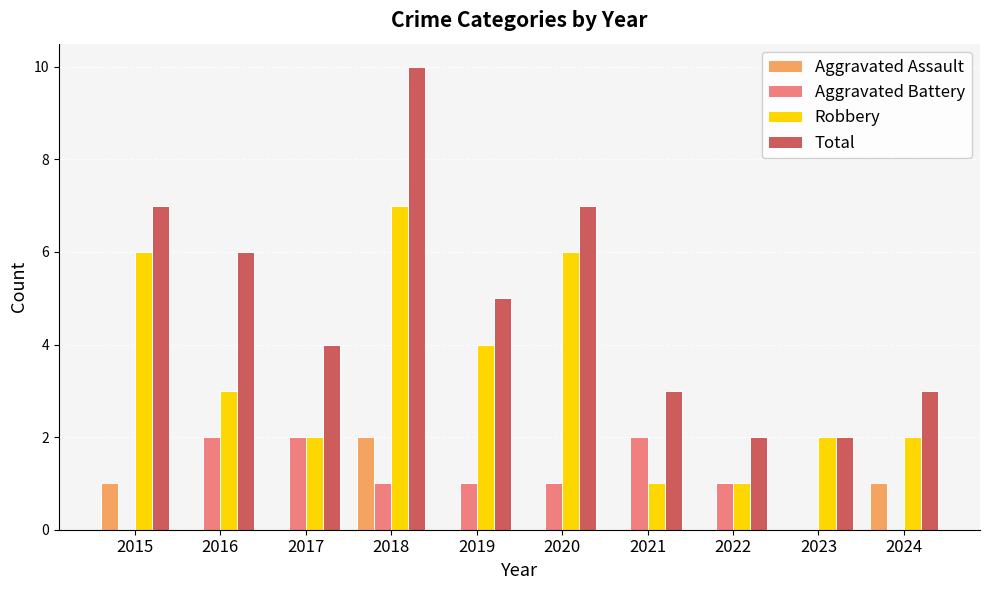

Reading left to right, list all the values displayed in this chart.

Aggravated Assault: 2015=1	2016=0	2017=0	2018=2	2019=0	2020=0	2021=0	2022=0	2023=0	2024=1
Aggravated Battery: 2015=0	2016=2	2017=2	2018=1	2019=1	2020=1	2021=2	2022=1	2023=0	2024=0
Robbery: 2015=6	2016=3	2017=2	2018=7	2019=4	2020=6	2021=1	2022=1	2023=2	2024=2
Total: 2015=7	2016=6	2017=4	2018=10	2019=5	2020=7	2021=3	2022=2	2023=2	2024=3